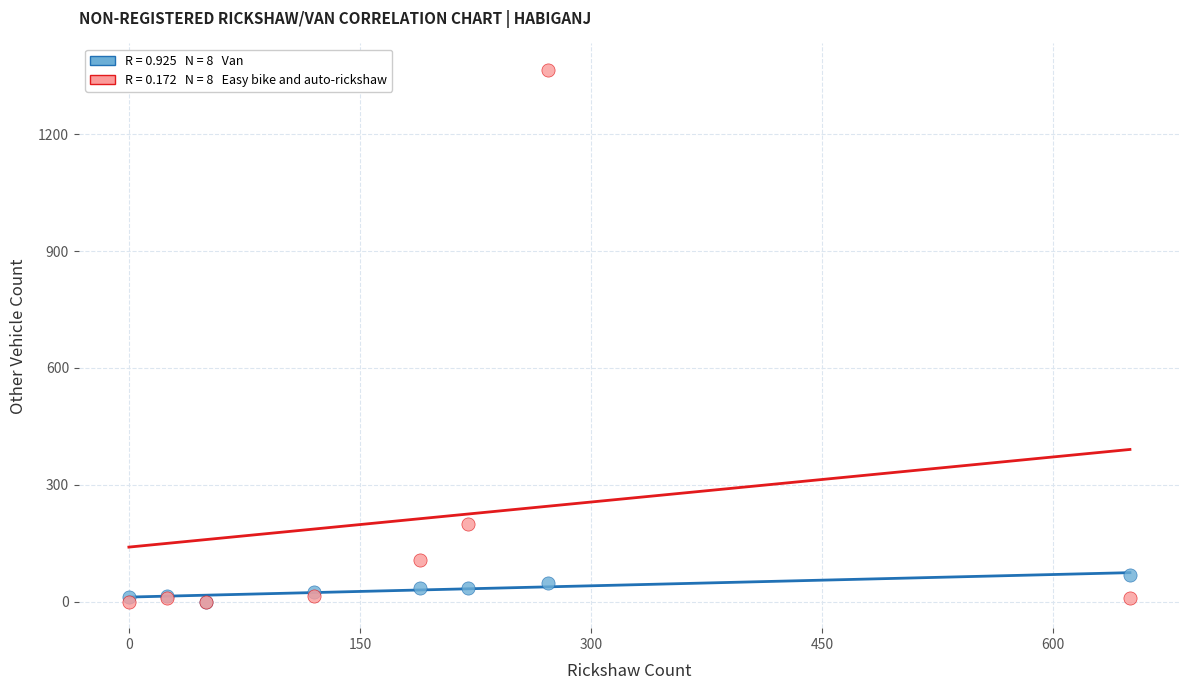

Across all series, what Y value is closest to 682?

200